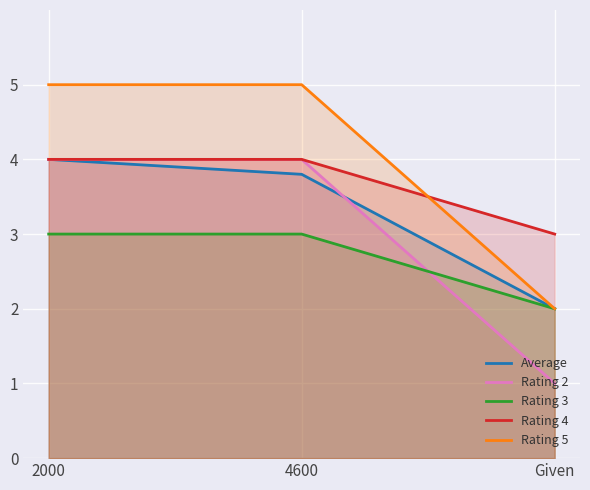

What are all the series names shown in the legend?

Average, Rating 2, Rating 3, Rating 4, Rating 5